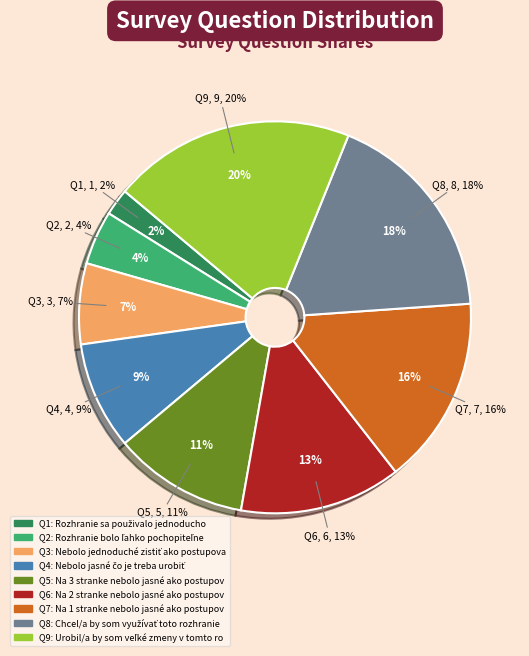

How many segments does this pie chart have?

9